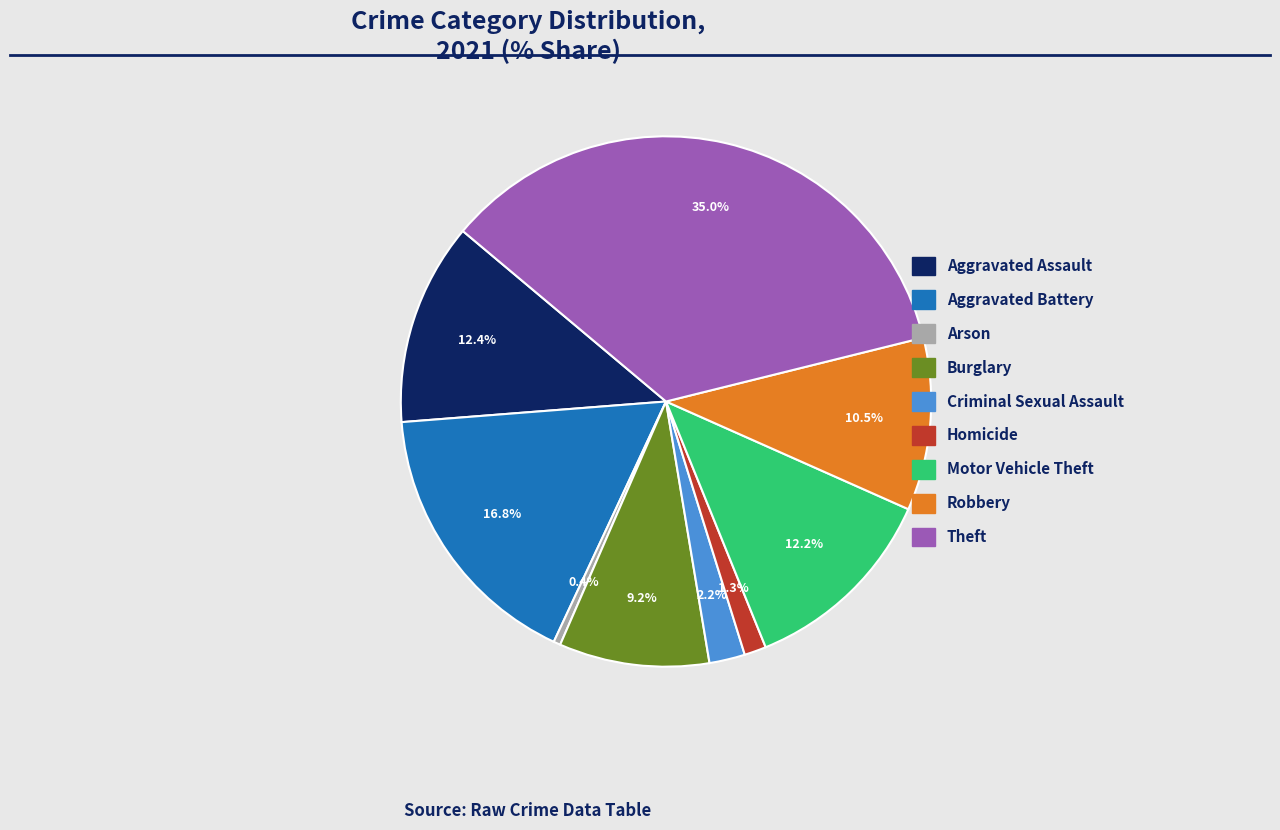

How many segments does this pie chart have?

9